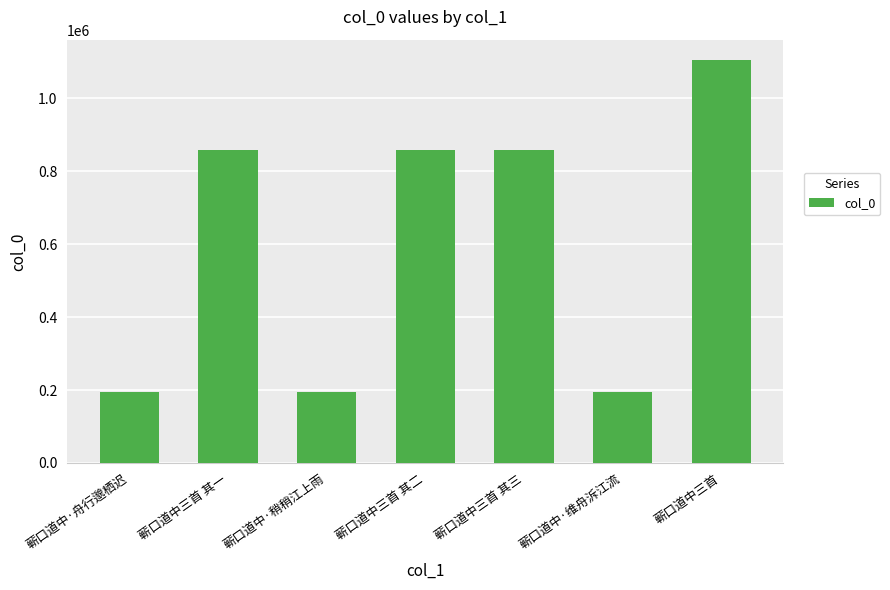

What is the difference between the values at 蕲口道中三首 其二 and 蕲口道中三首?

248629